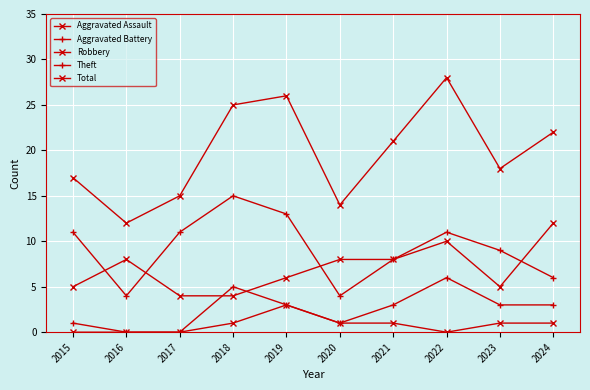

Reading right to left, extract all data points from this chart.

Aggravated Assault: 2024=1	2023=1	2022=0	2021=1	2020=1	2019=3	2018=1	2017=0	2016=0	2015=0
Aggravated Battery: 2024=3	2023=3	2022=6	2021=3	2020=1	2019=3	2018=5	2017=0	2016=0	2015=1
Robbery: 2024=12	2023=5	2022=10	2021=8	2020=8	2019=6	2018=4	2017=4	2016=8	2015=5
Theft: 2024=6	2023=9	2022=11	2021=8	2020=4	2019=13	2018=15	2017=11	2016=4	2015=11
Total: 2024=22	2023=18	2022=28	2021=21	2020=14	2019=26	2018=25	2017=15	2016=12	2015=17